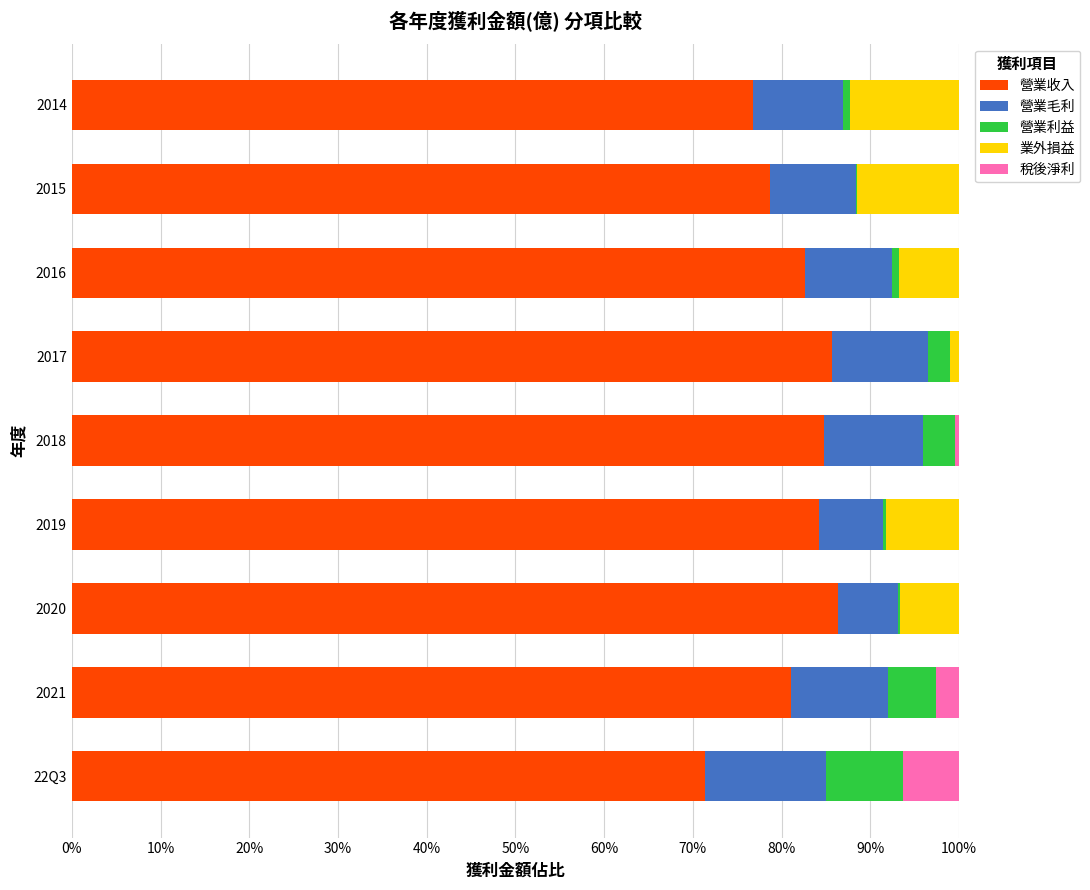

What are all the series names shown in the legend?

營業收入, 營業毛利, 營業利益, 業外損益, 稅後淨利